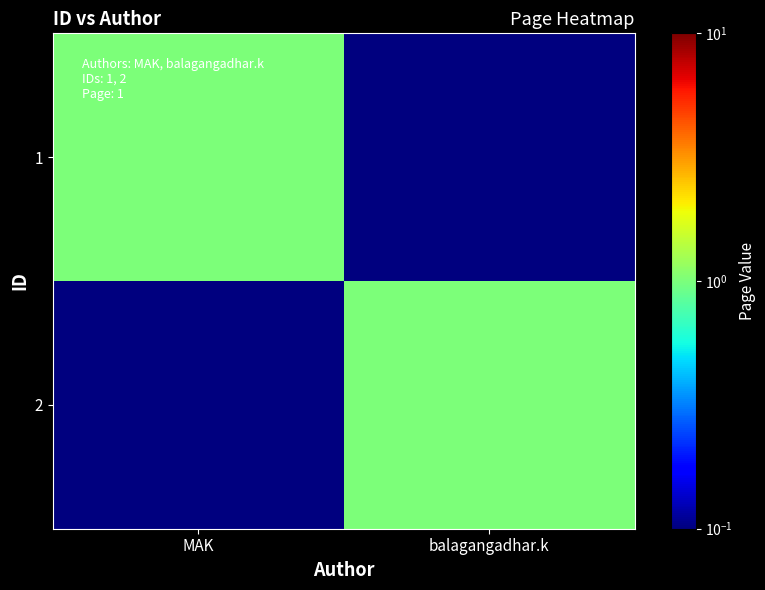

What is the total value across all series at MAK?

1.1